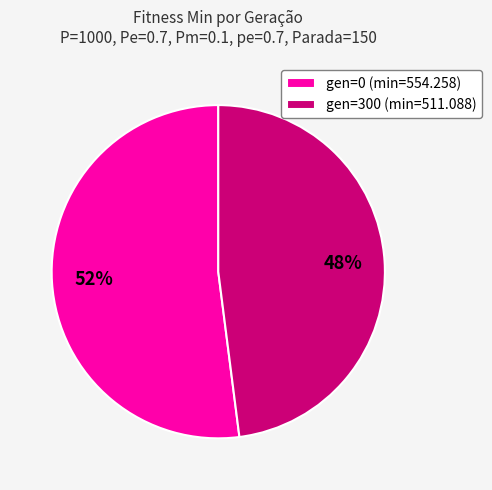

To the nearest percent, what is the difference between the gen=0 (min=554.258) and gen=300 (min=511.088) slice percentages?

4%